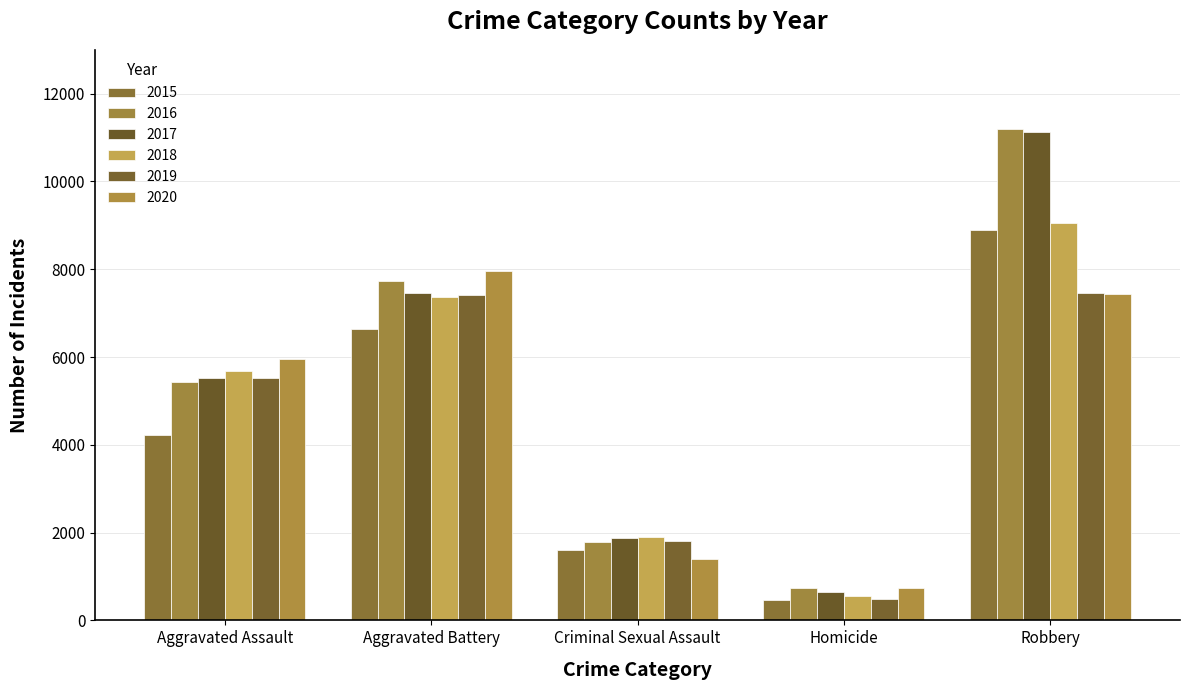

What is the difference between the 2020 values at Aggravated Battery and Aggravated Assault?

2010